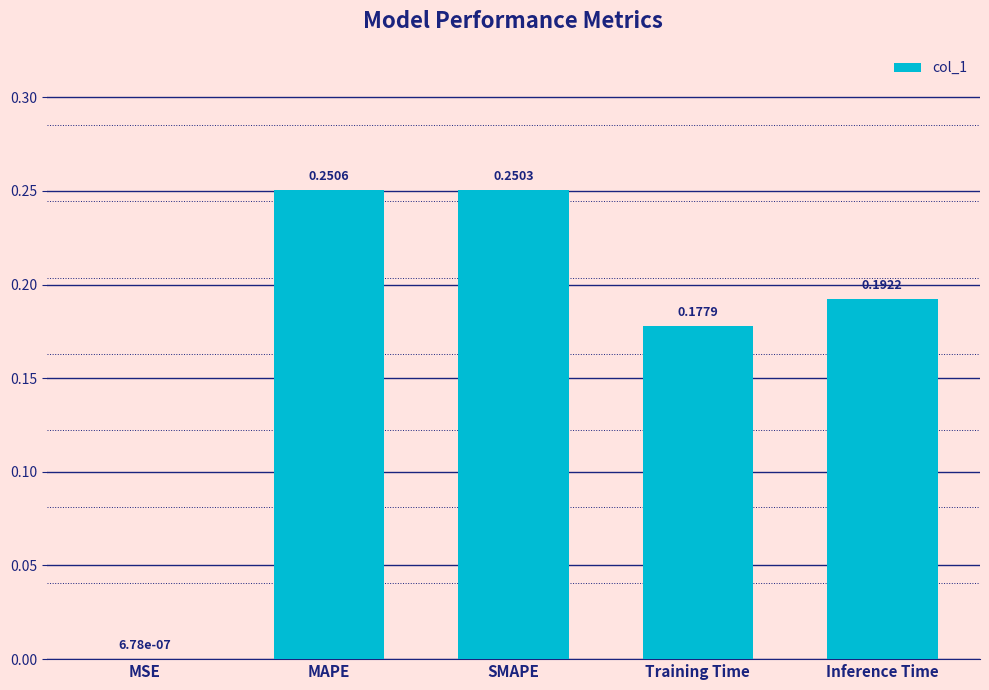

How many categories are shown in the chart?

5